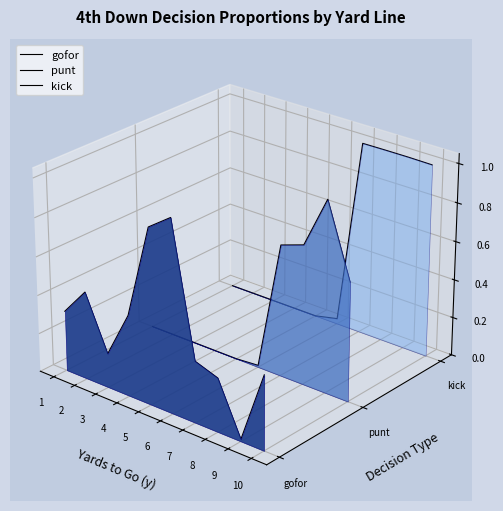

True or false: kick has a value of -0.0 at 5.

True